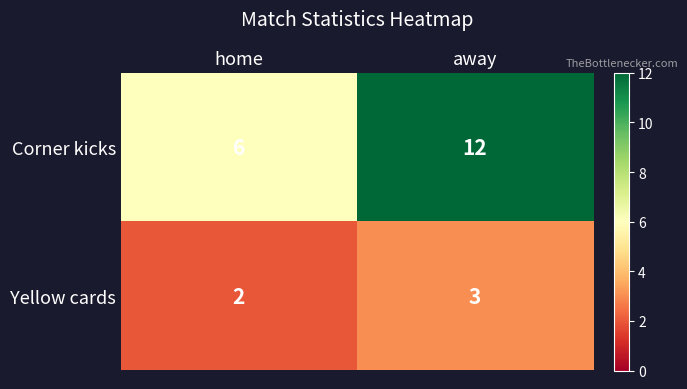

Which category has the lowest value in the Yellow cards series?

home